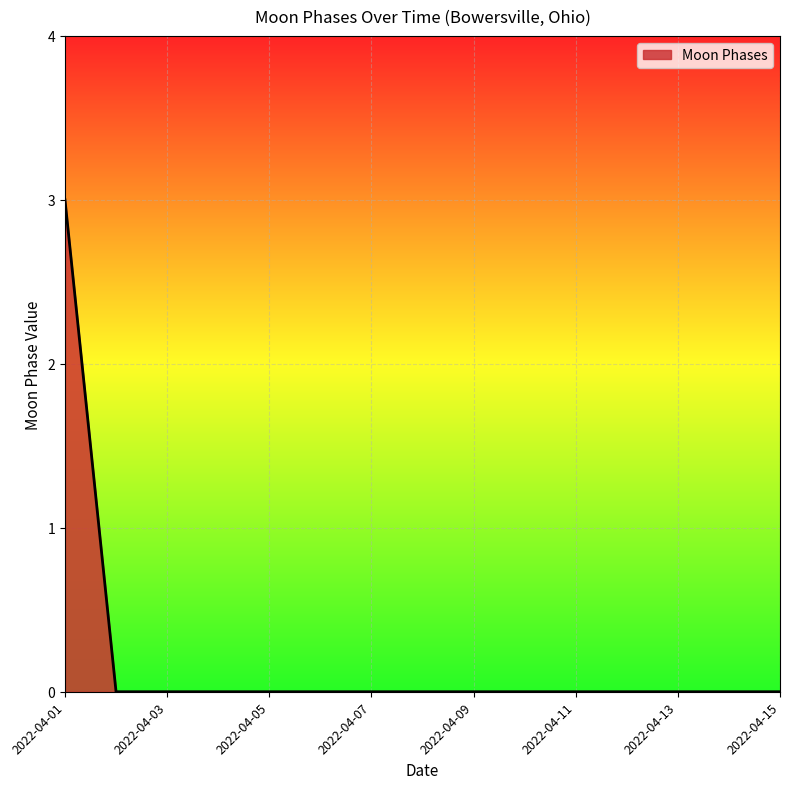

What is the difference between the maximum and minimum values?

3